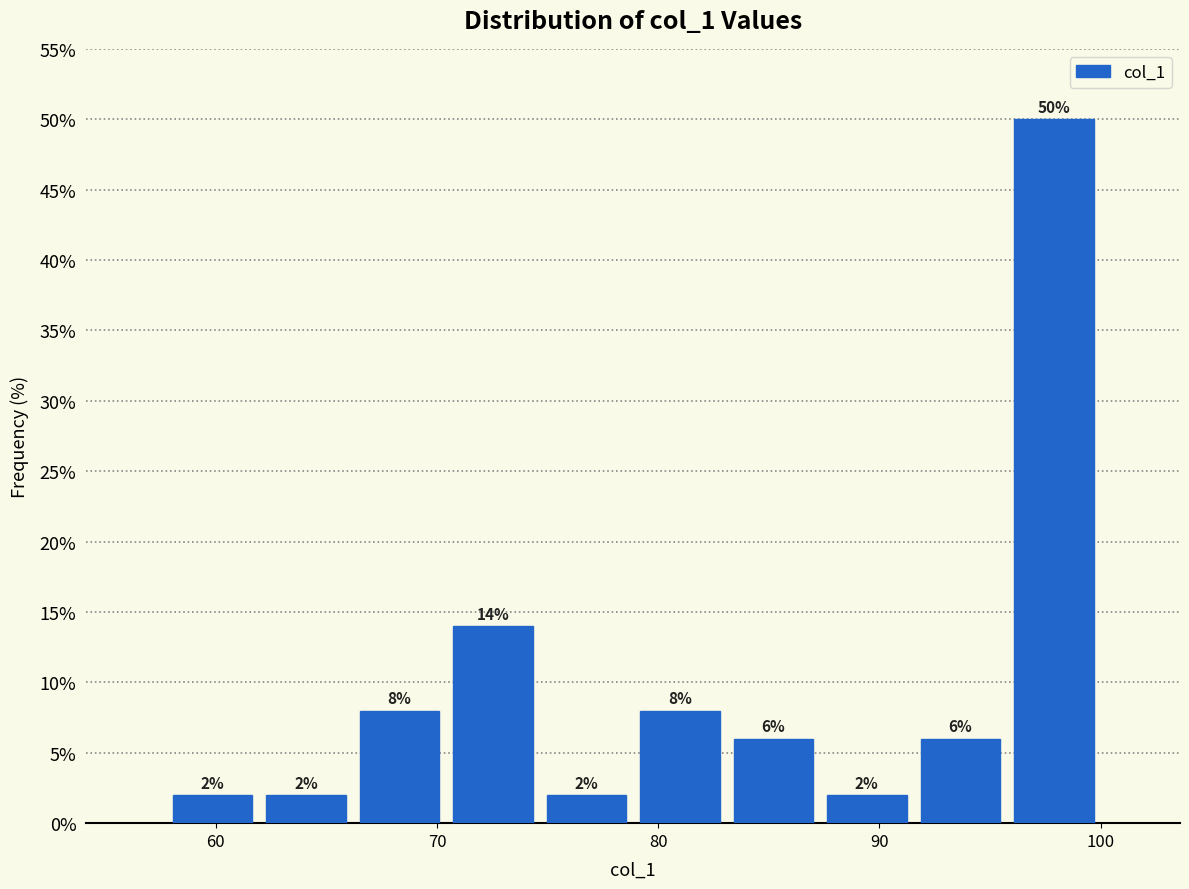

Reading left to right, transcribe this chart: for each bar, give the range it covers on the x-axis and its height. The bar edges are not printed on the chart, so give them approximately, as read against the axis.

58 to 62: 2
62 to 66: 2
66 to 70: 8
70 to 75: 14
75 to 79: 2
79 to 83: 8
83 to 87: 6
87 to 92: 2
92 to 96: 6
96 to 100: 50